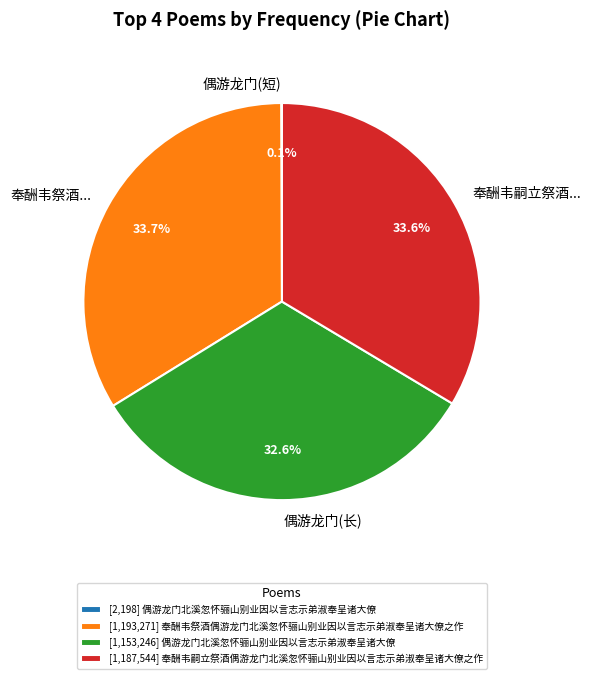

To the nearest percent, what is the difference between the largest and smallest slice percentages?

34%